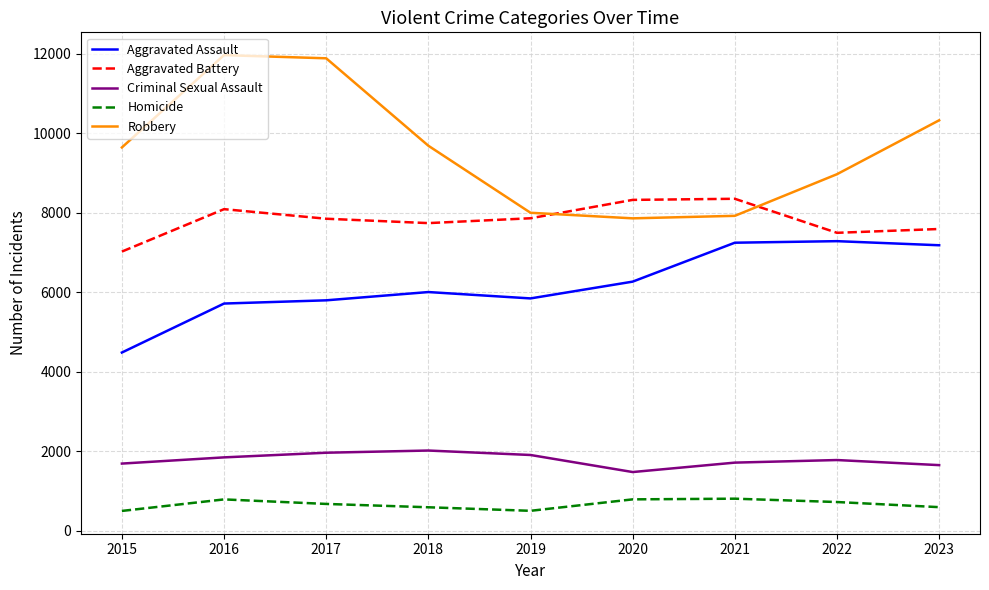

Count the number of data series in this chart.

5